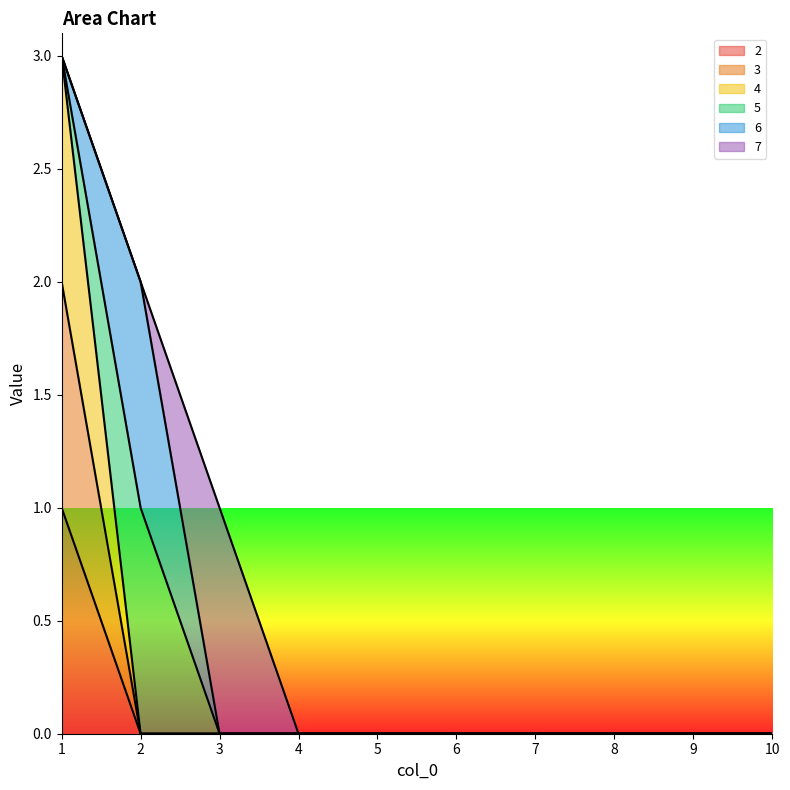

True or false: 3 has a value of 1 at 5.

False